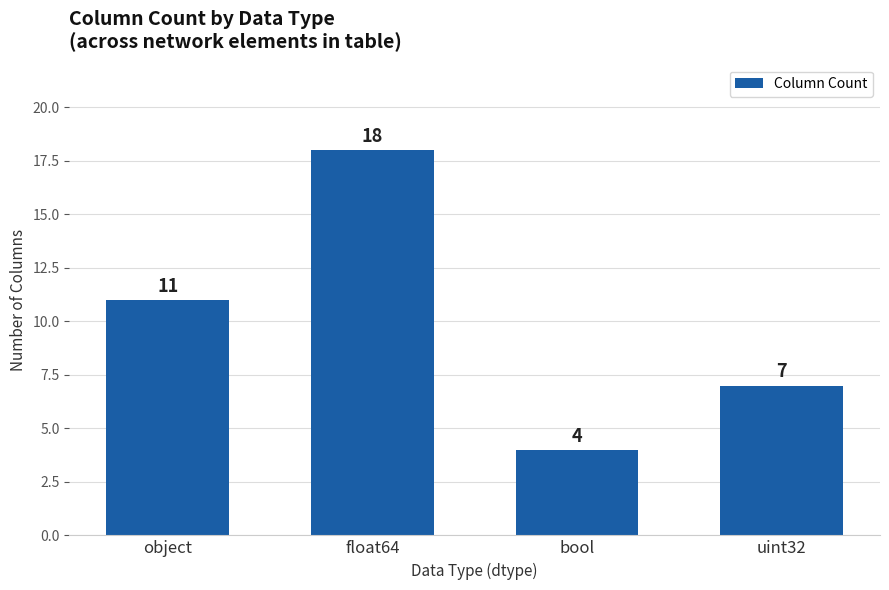

Rank the categories by value from highest to lowest.

float64, object, uint32, bool